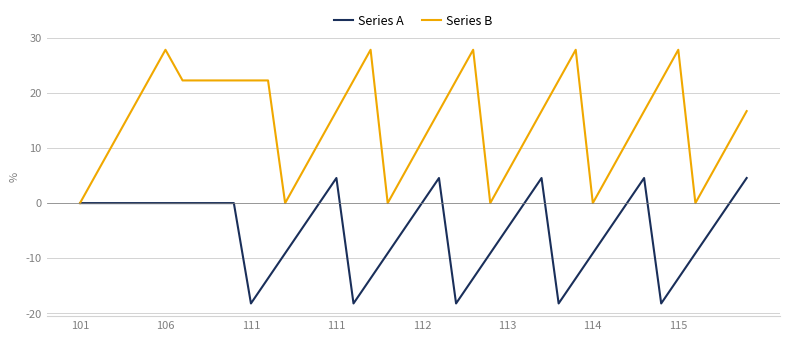

List the series in order of their overall mean, highest first.

Series B, Series A